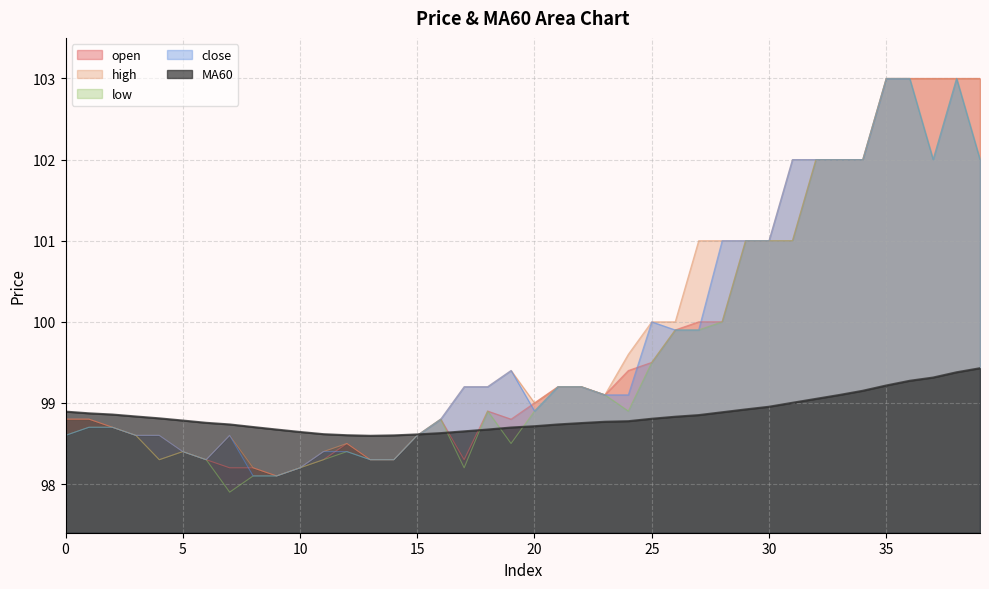

At which category does close reach its first local valley?

6